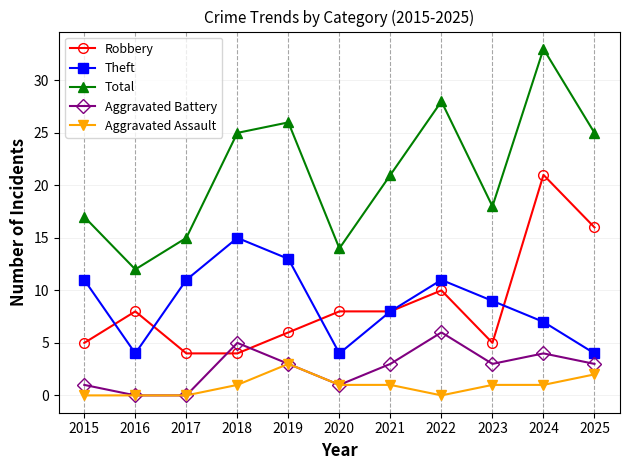

What is the value of the Theft point at the 6th from the left?

4